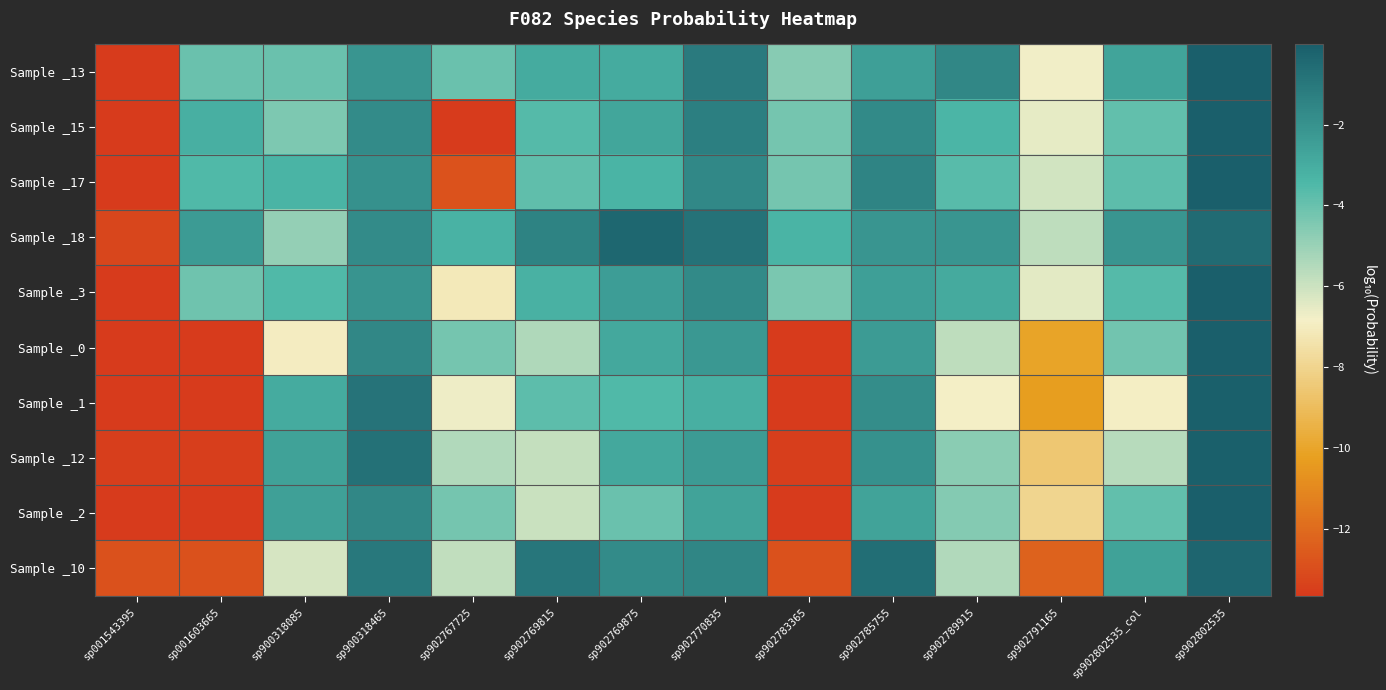

At which category does the chart reach its minimum across all series?

sp001543395